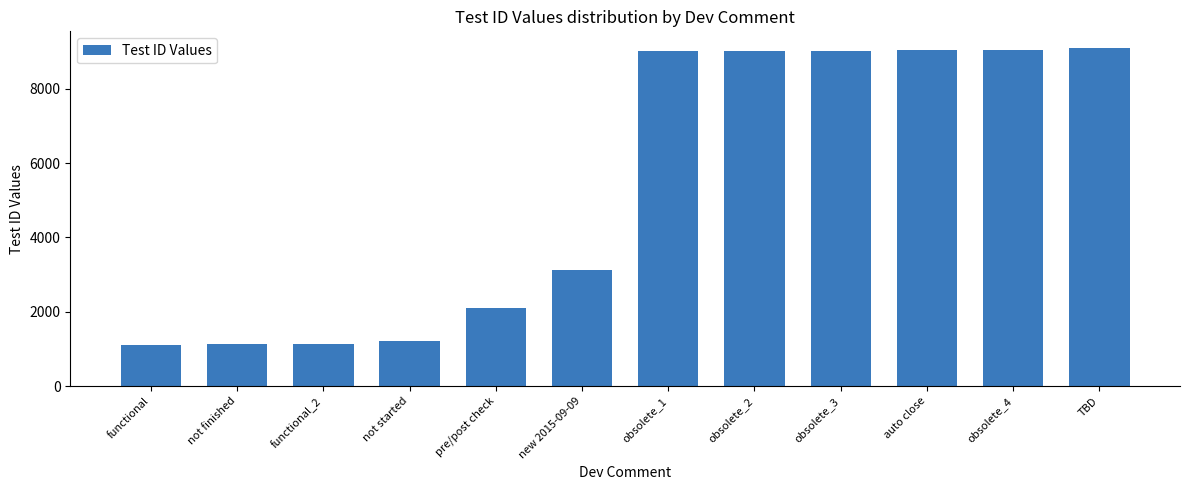

The value at pre/post check is 875. True or false?

False